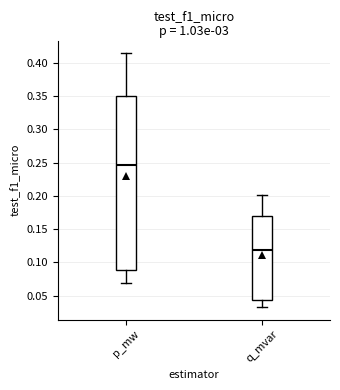

Where does the lower whisker of the box for p_mw end on the y-axis? The values are not printed on the chart, so give them approximately, as read against the axis.

0.070